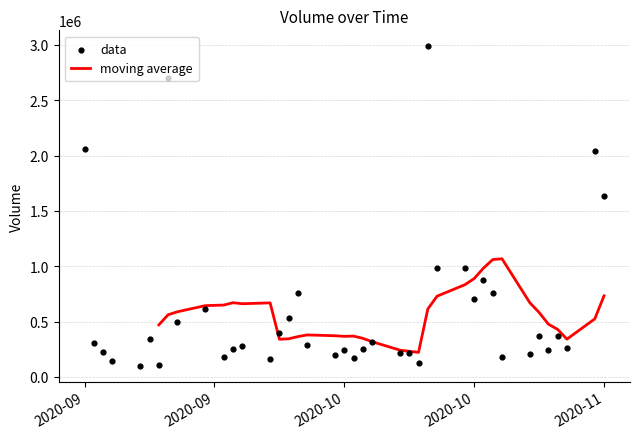

What is the ratio of the value at 2020-11-05 to the value at 2020-09-23?

3.5